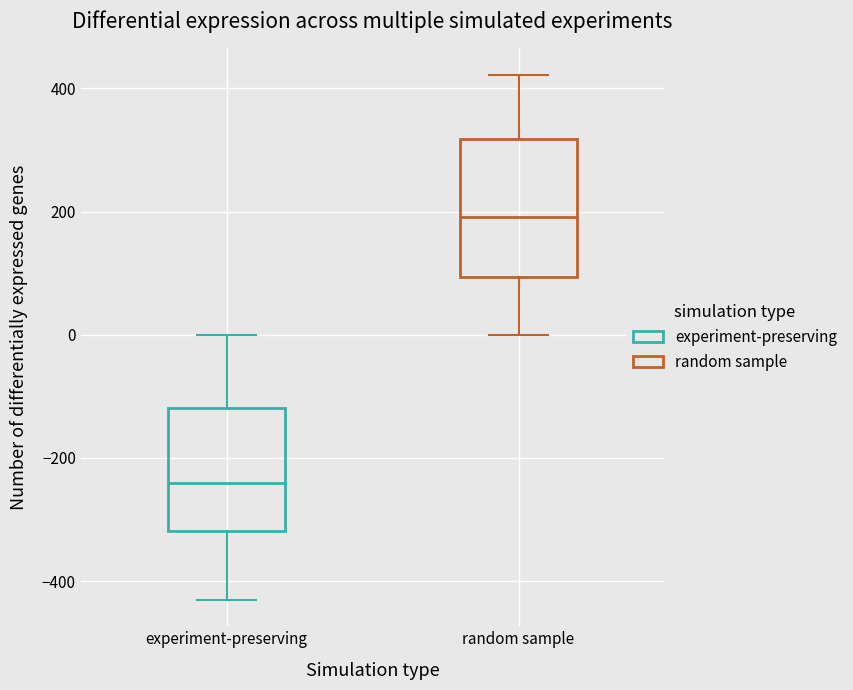

Reading left to right, read every box against the y-axis: the position of its median line, the range the box covers, and the ends of its whiskers. The values are not printed on the chart, so give them approximately, as read against the axis.

experiment-preserving: median -240, box -320 to -120, whiskers -440 to 0
random sample: median 200, box 100 to 320, whiskers 0 to 420